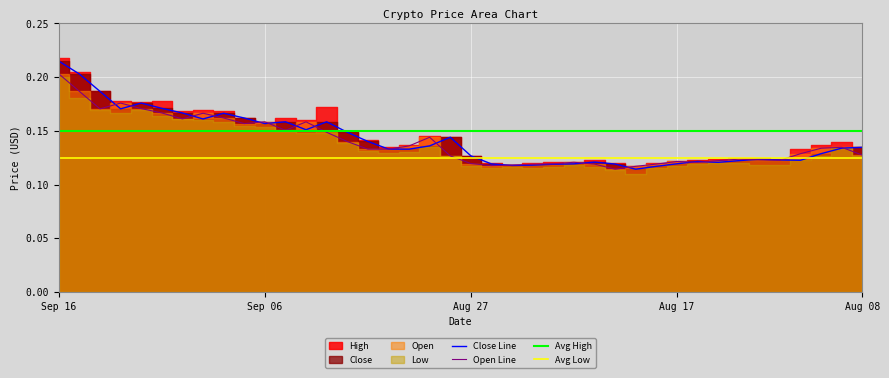

At which label does Close Line reach its peak?

Sep 16